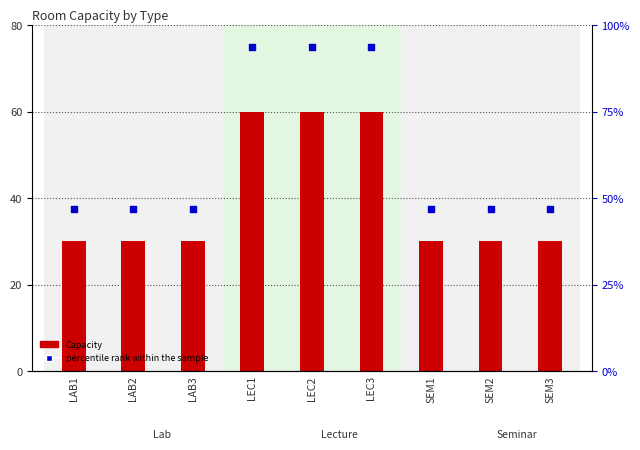

At how many categories does at least one series exceed 37?

9